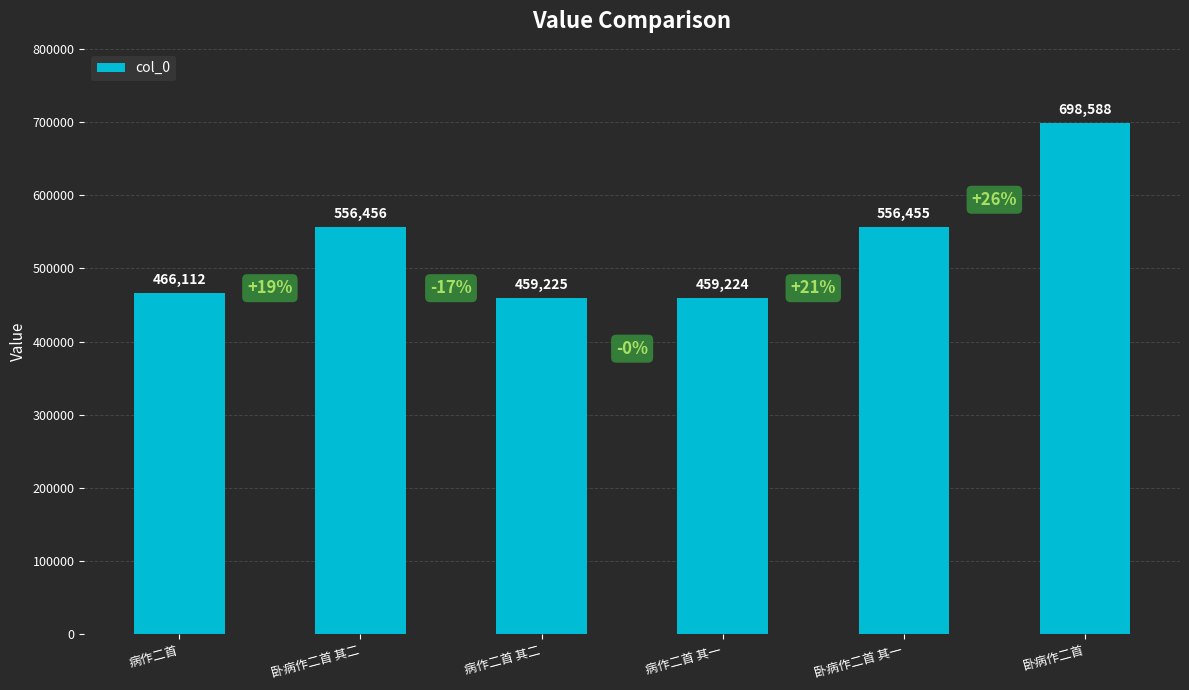

Reading right to left, list all the values displayed in this chart.

卧病作二首=698588	卧病作二首 其一=556455	病作二首 其一=459224	病作二首 其二=459225	卧病作二首 其二=556456	病作二首=466112